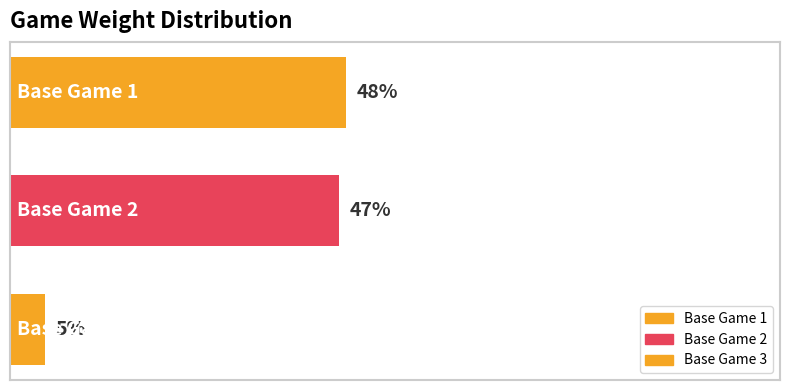

Does the chart contain any negative values?

No